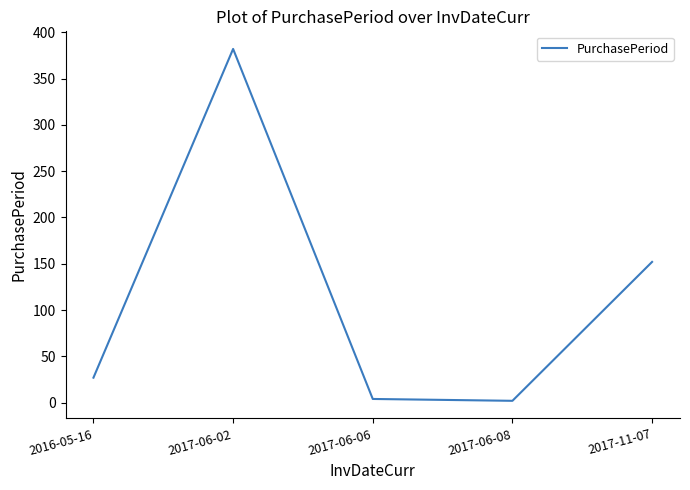

True or false: there are more than 2 points higher than both neighbors.

False